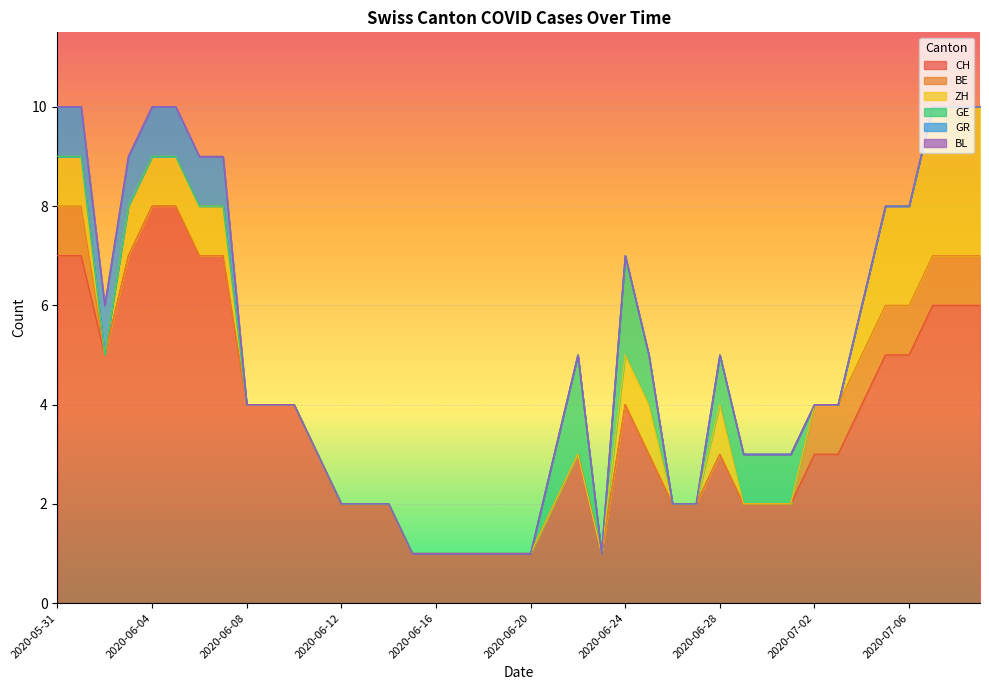

How many data points does each series have?

40